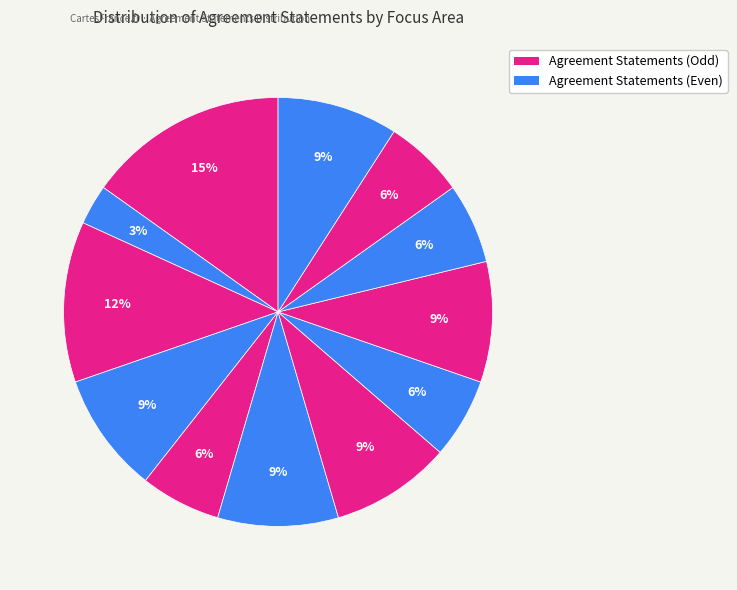

Count the number of slices in the pie.

12